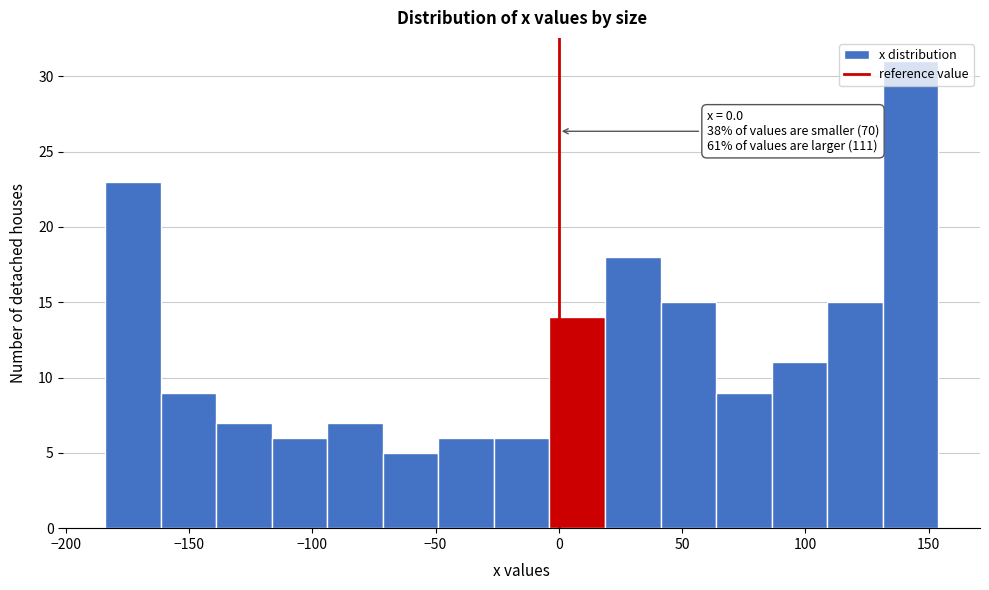

Which range on the x-axis has the tallest bar?

130 to 155